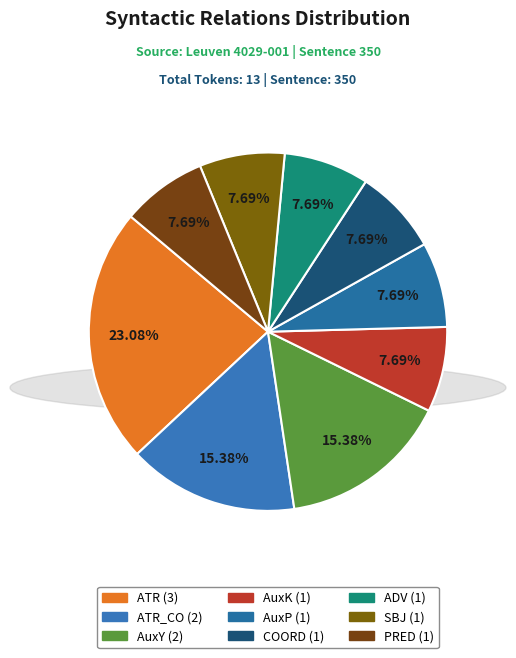

Does any single category account for the majority?

No